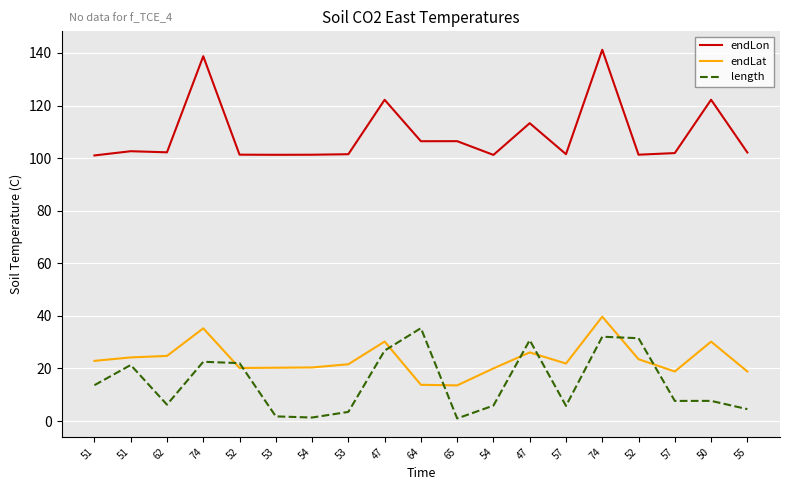

What is the difference between the second highest and second lowest values in the endLon series?

37.5